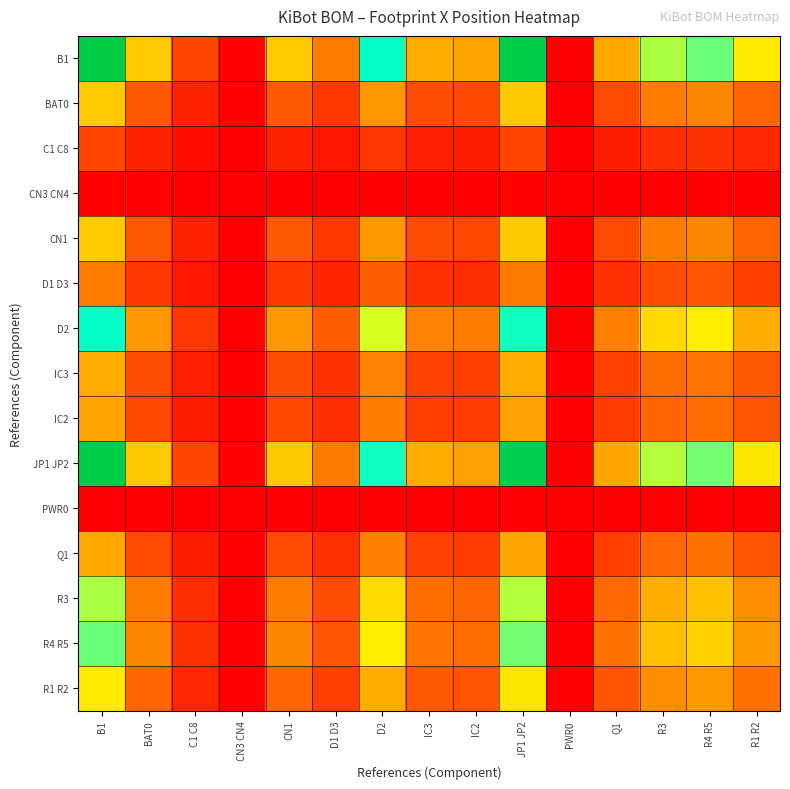

What is the greatest value displayed?

1.0